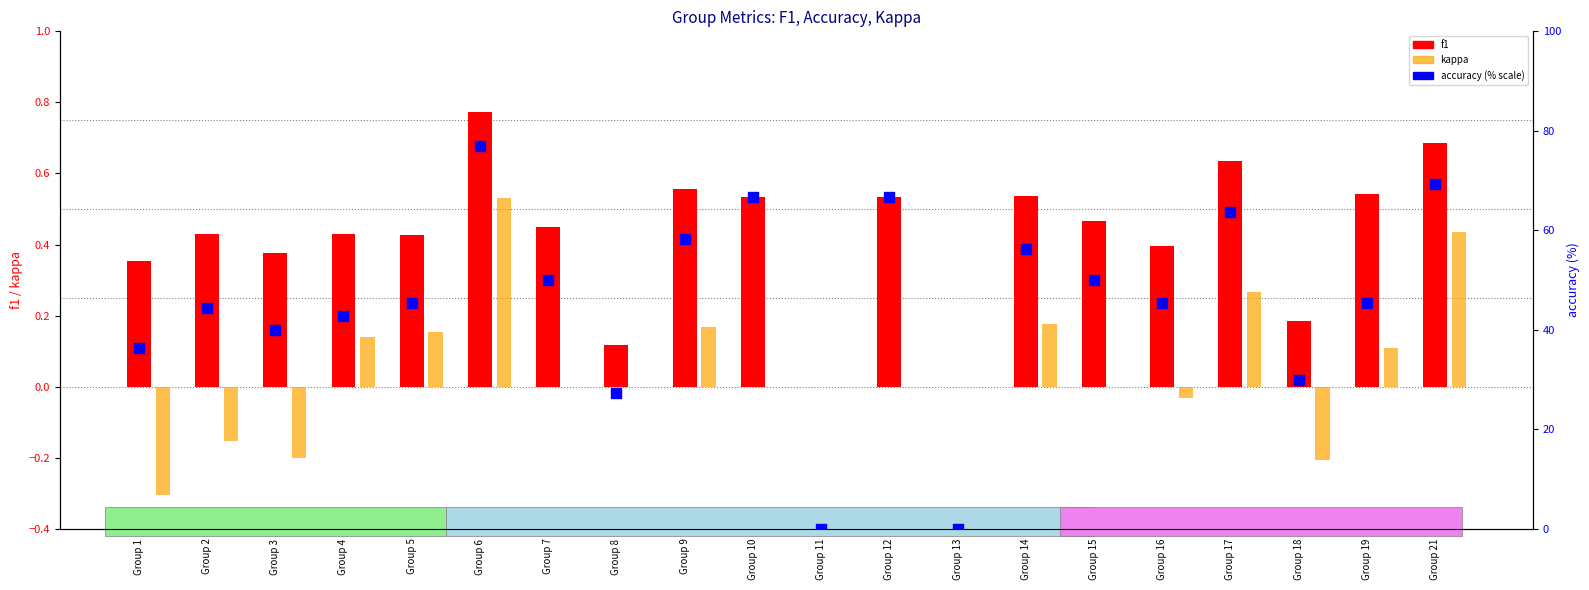

Which series contains the lowest Y value?

kappa